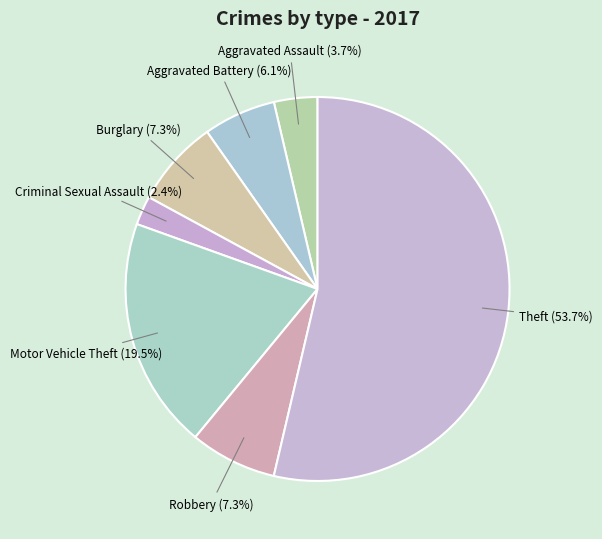

What percentage is NOT represented by Aggravated Battery?

93.9%